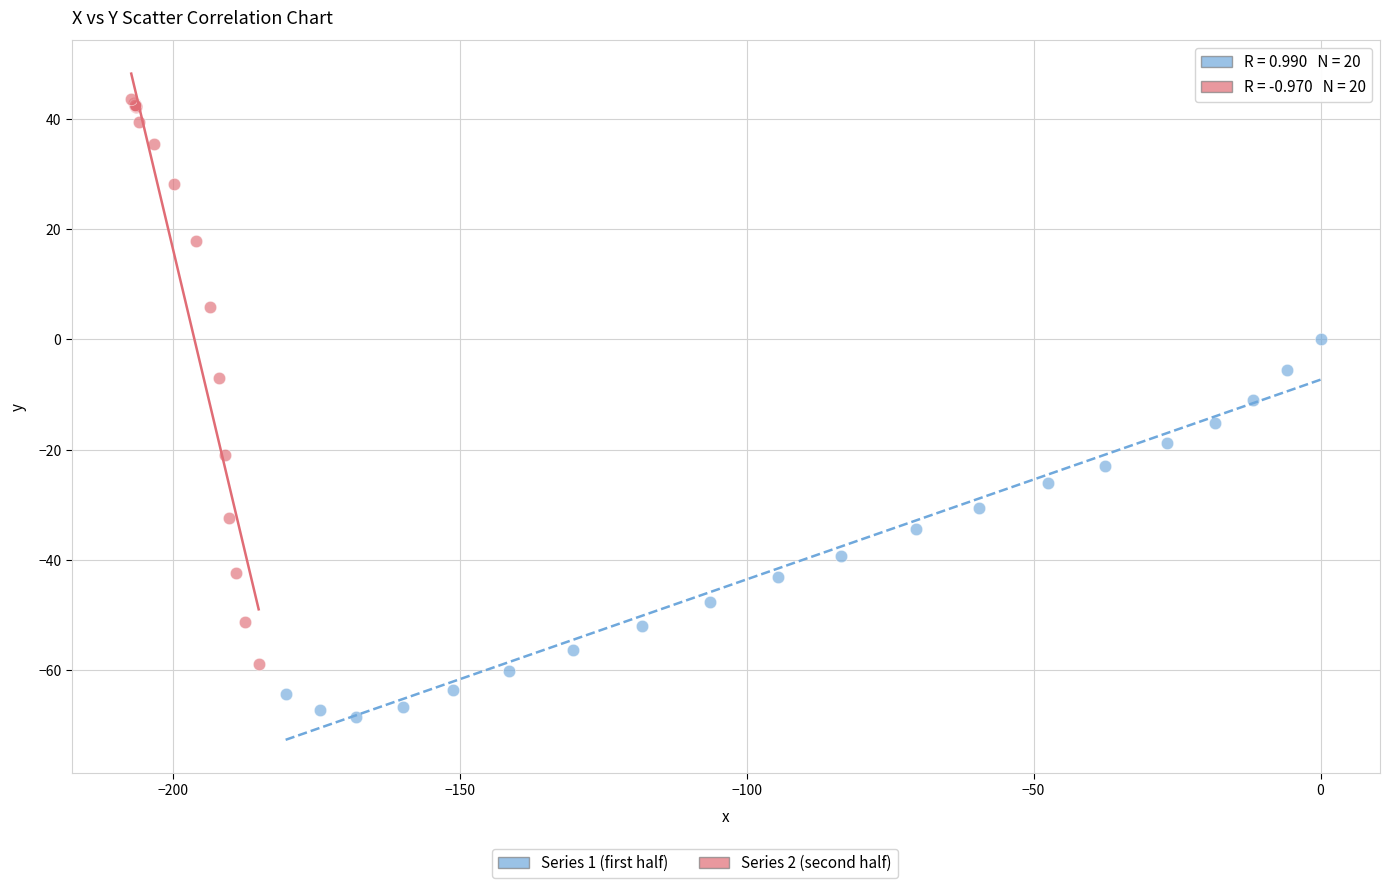

Which series contains the lowest Y value?

Series 1 (first half)